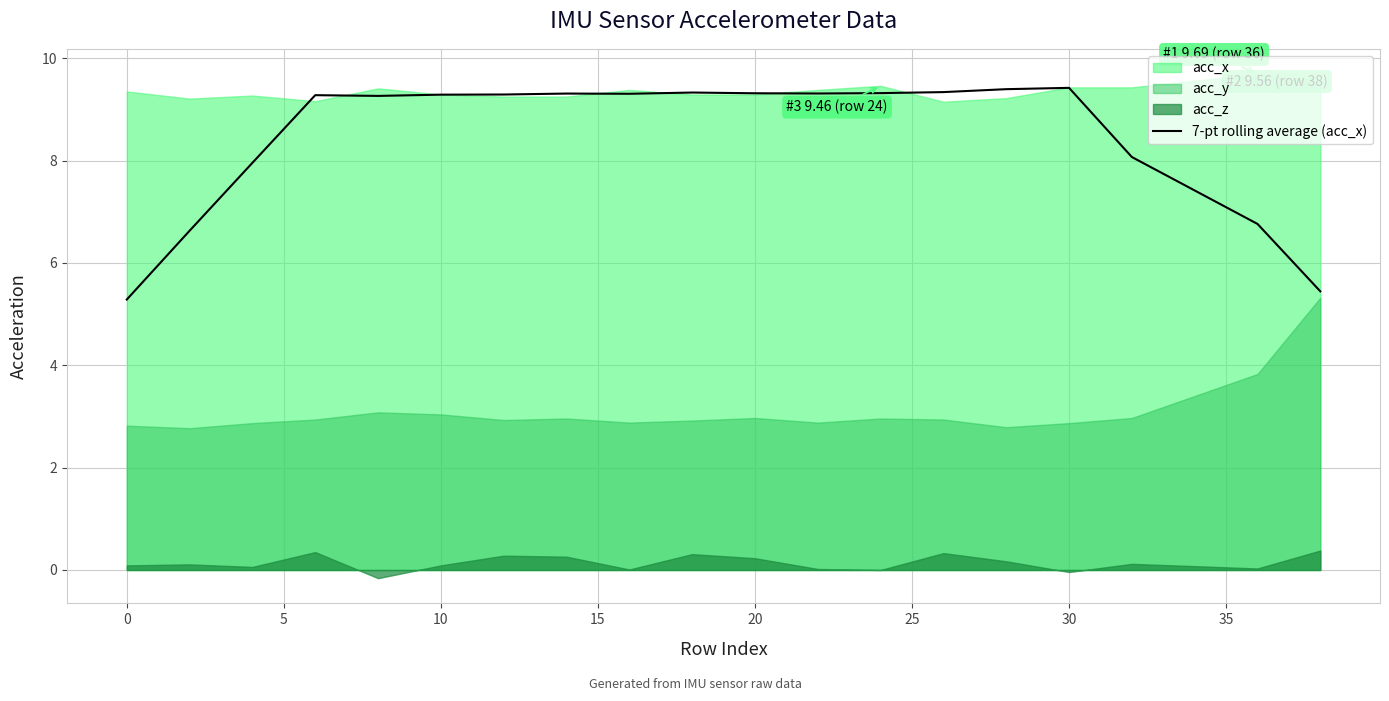

Reading right to left, transcribe all the data shown in this chart.

5.4	6.8	8.1	9.4	9.4	9.3	9.3	9.3	9.3	9.3	9.3	9.3	9.3	9.3	9.3	9.3	8.0	6.6	5.3